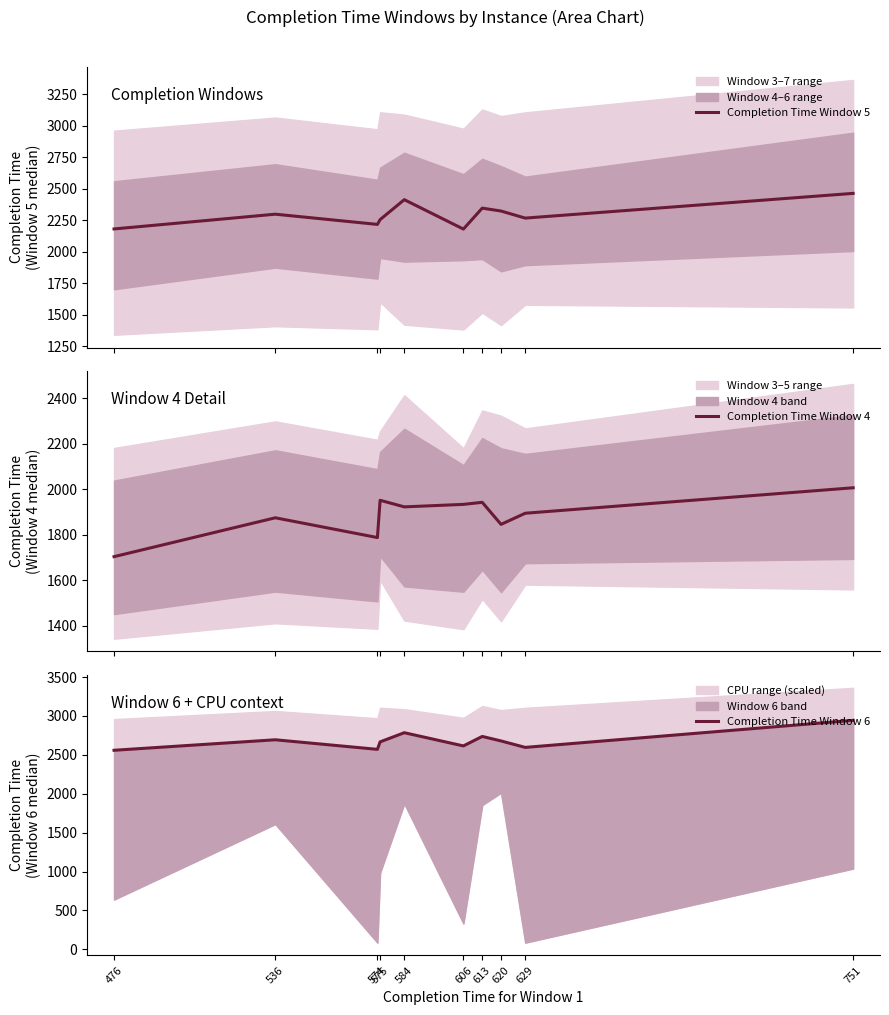

True or false: Completion Time Window 4 and Completion Time Window 6 cross at least once.

False